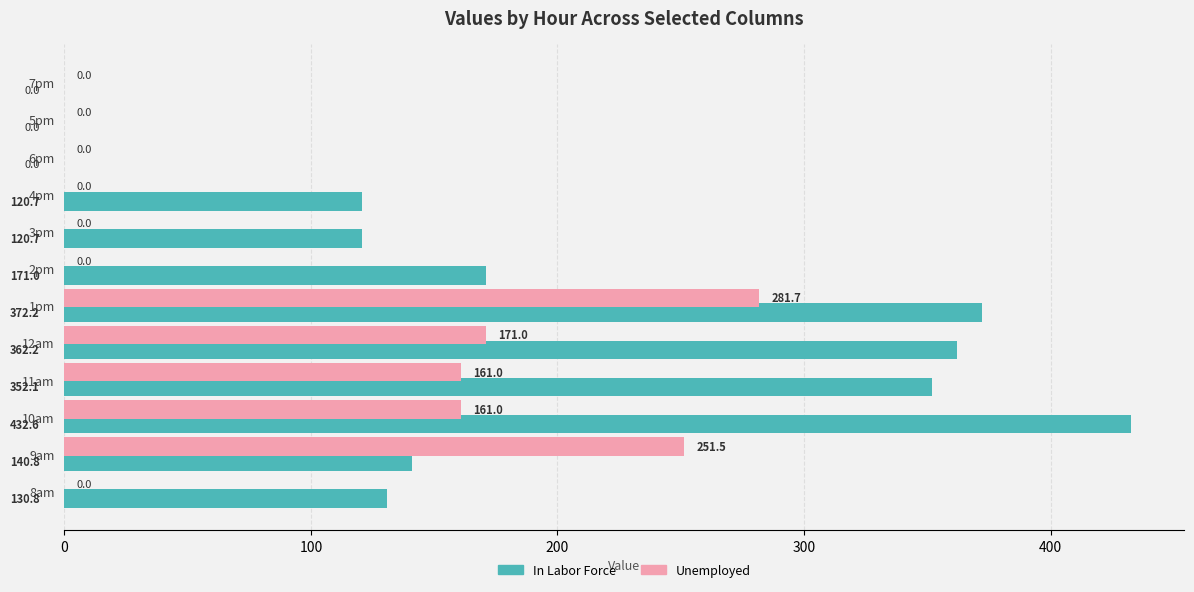

The value of Unemployed at 4pm is 0.0. True or false?

True